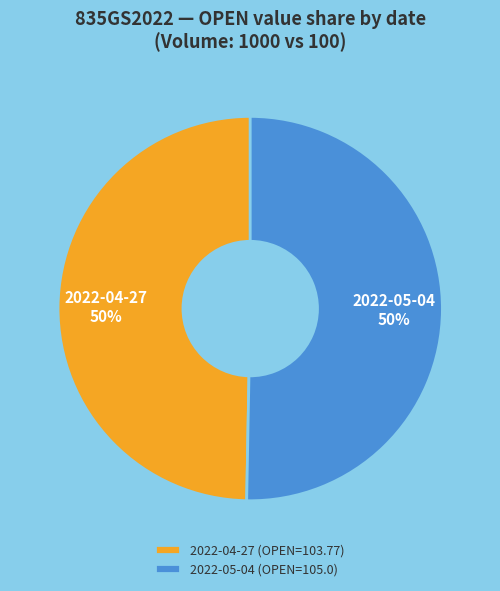

To the nearest percent, what portion does 2022-04-27 (OPEN=103.77) represent?

50%